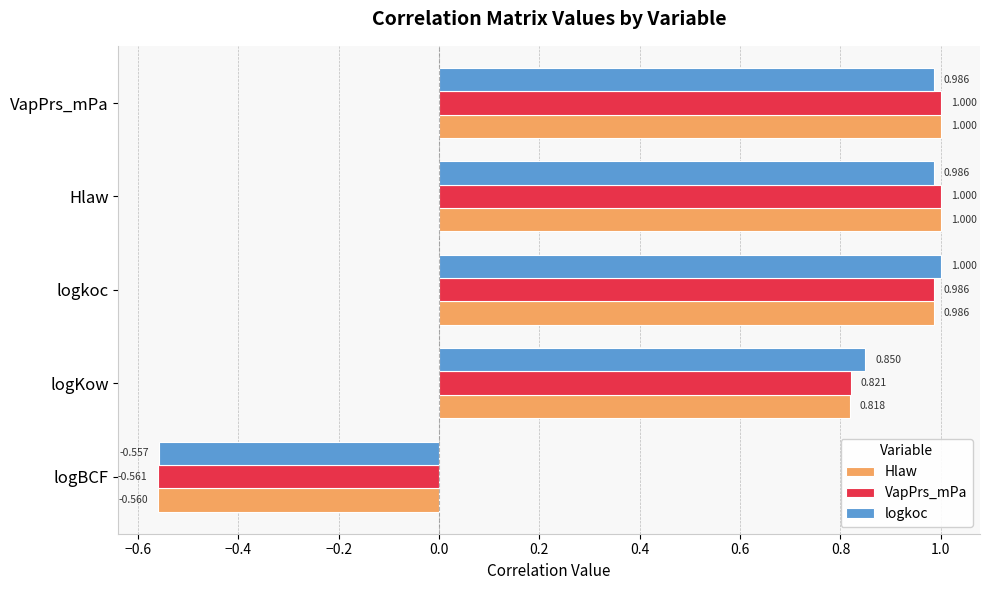

How many values in Hlaw are above zero?

4